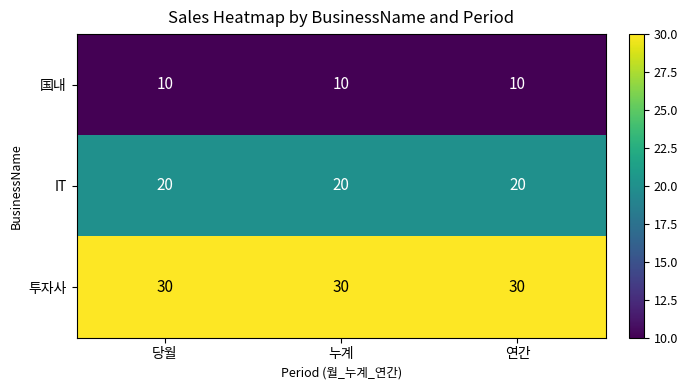

What is the difference between the highest and lowest values at 당월?

20